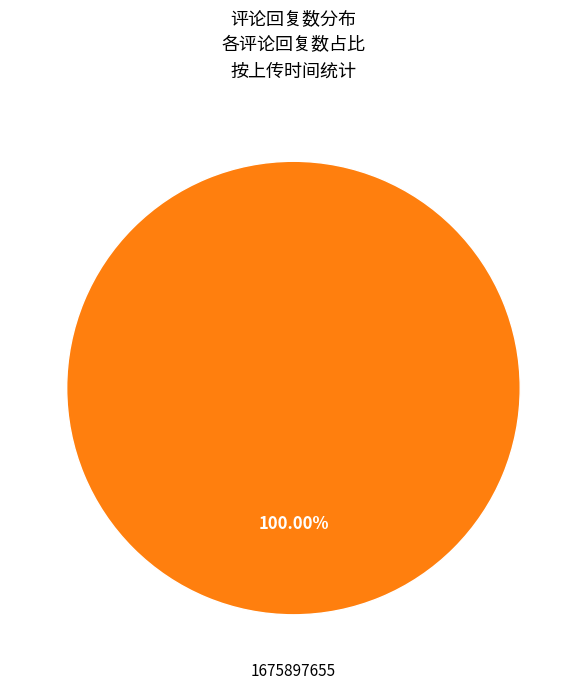

Between 1675897665 and 1675897655, which is larger?

1675897655